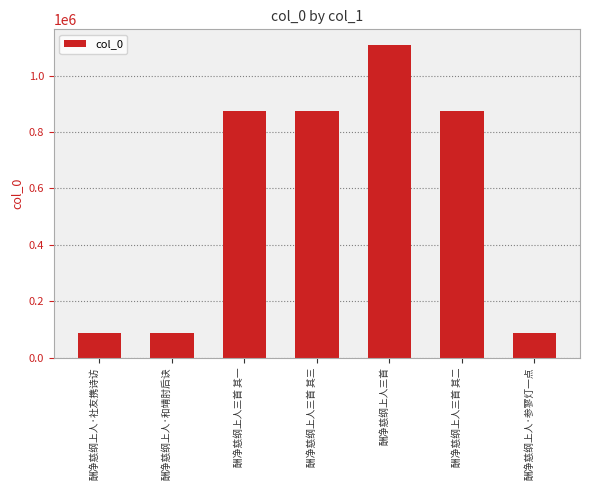

What is the change in value from 酬净慈纲上人三首 其二 to 酬净慈纲上人·参寥灯一点?

-788698